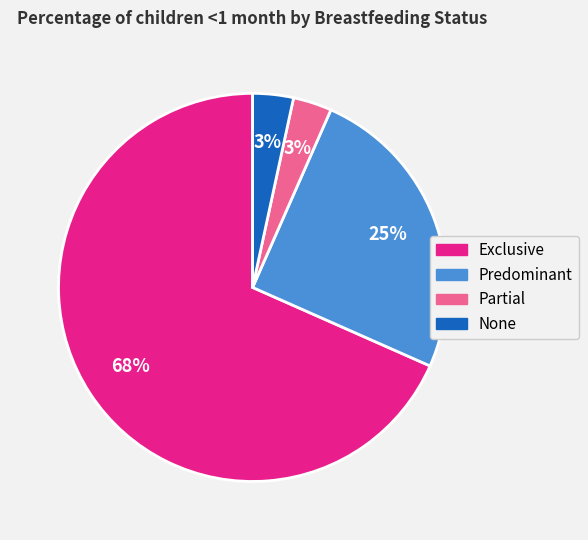

Which slice is the largest?

Exclusive